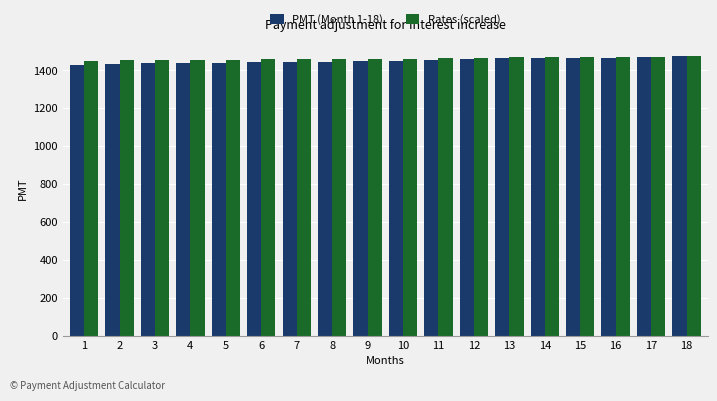

What is the total value across all series at 15?

2936.5